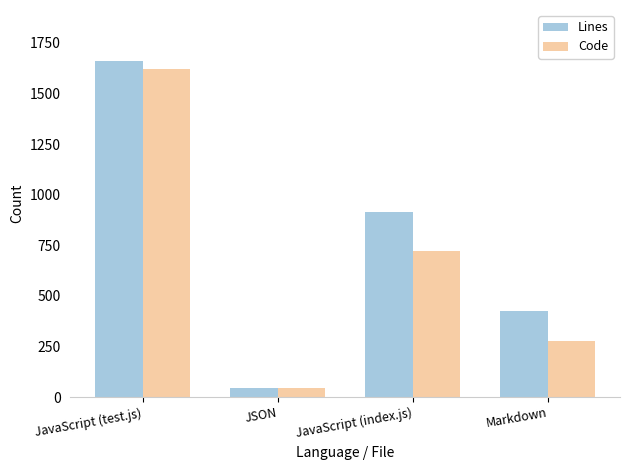

What are all the series names shown in the legend?

Lines, Code